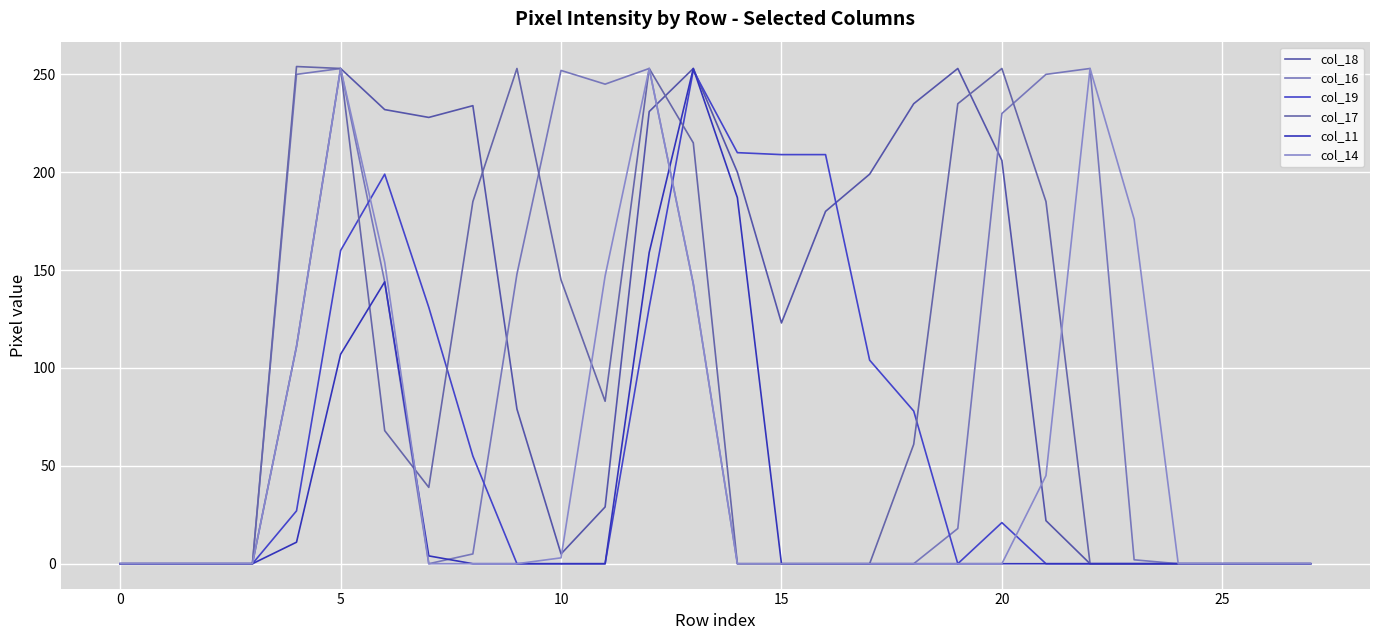

How many lines are shown in the chart?

6